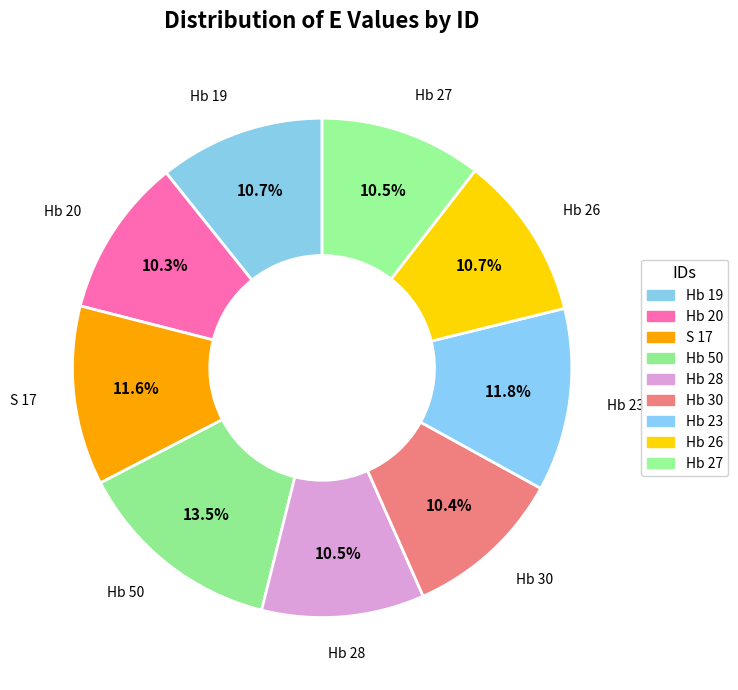

Does S 17 account for over 50% of the chart?

No